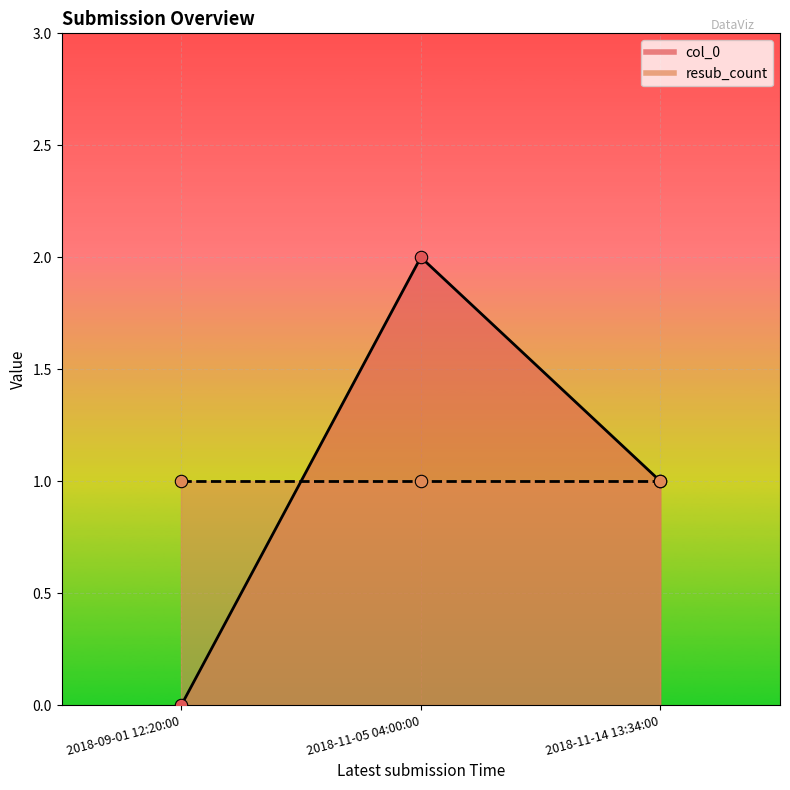

At how many categories does at least one series exceed 0?

3